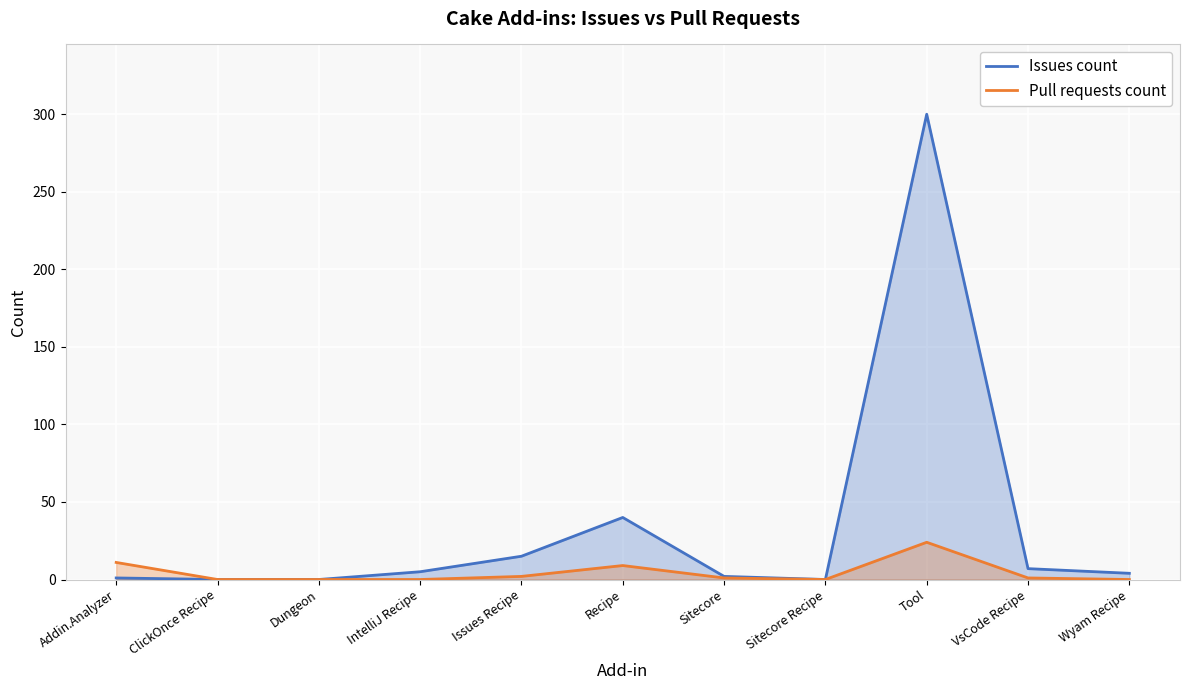

How many lines are shown in the chart?

2